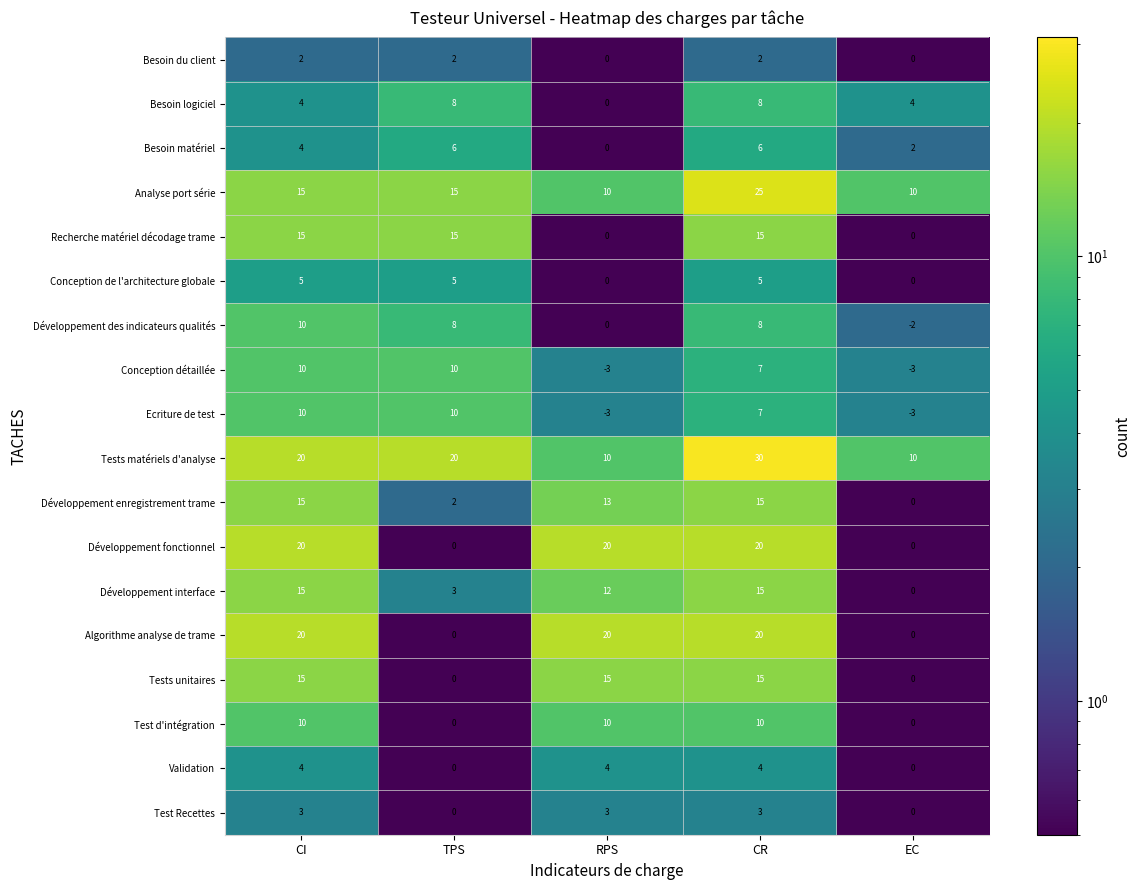

What is the difference between the Tests unitaires values at CI and TPS?

15